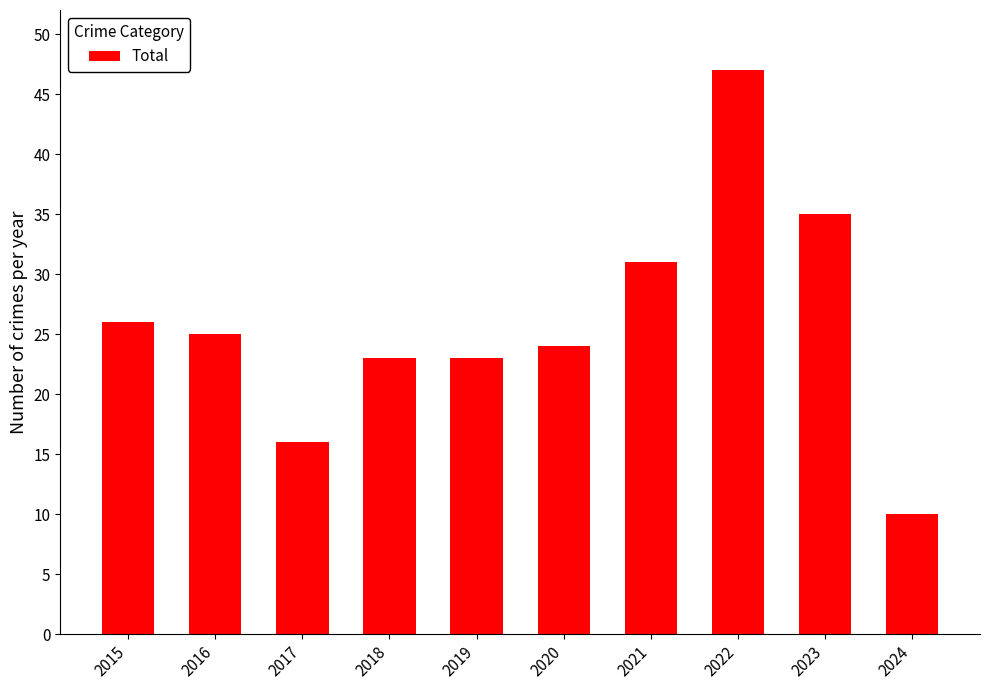

Between 2020 and 2015, which is larger?

2015